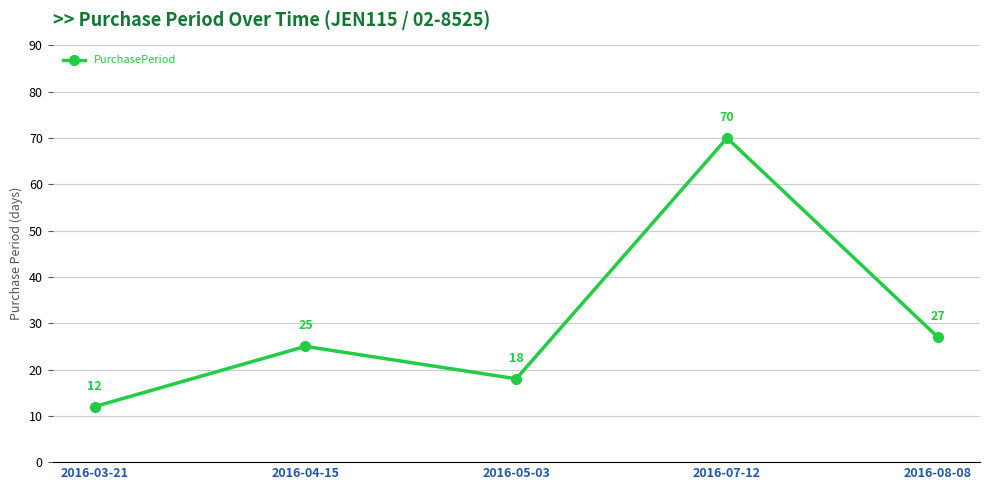

What value does the data have at 2016-04-15, to the nearest 5?

25